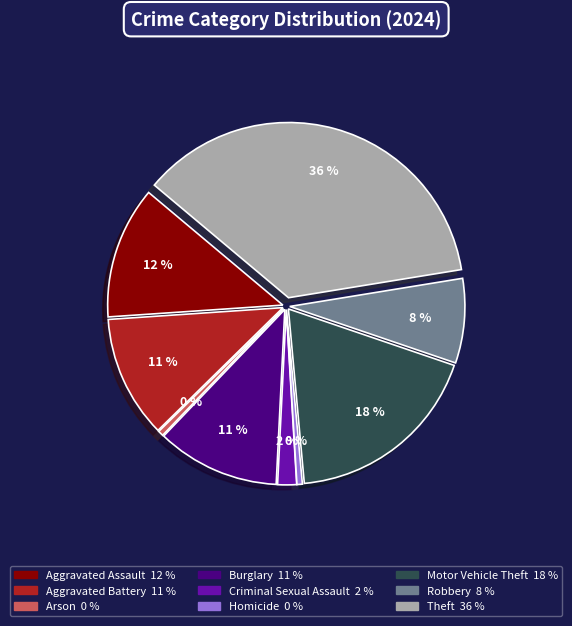

Which slice is the largest?

Theft